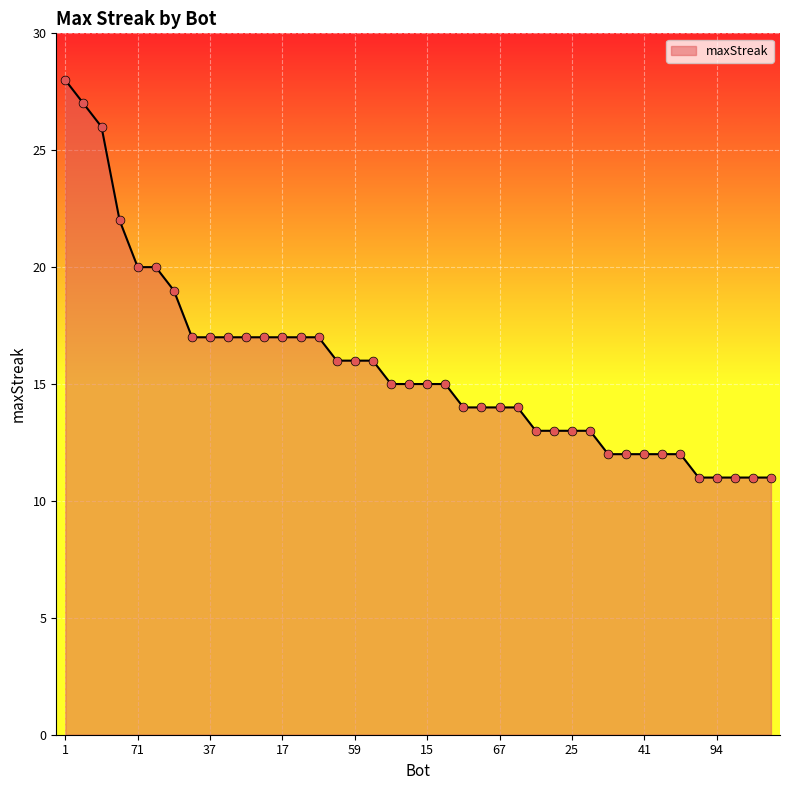

What is the smallest value displayed?

11